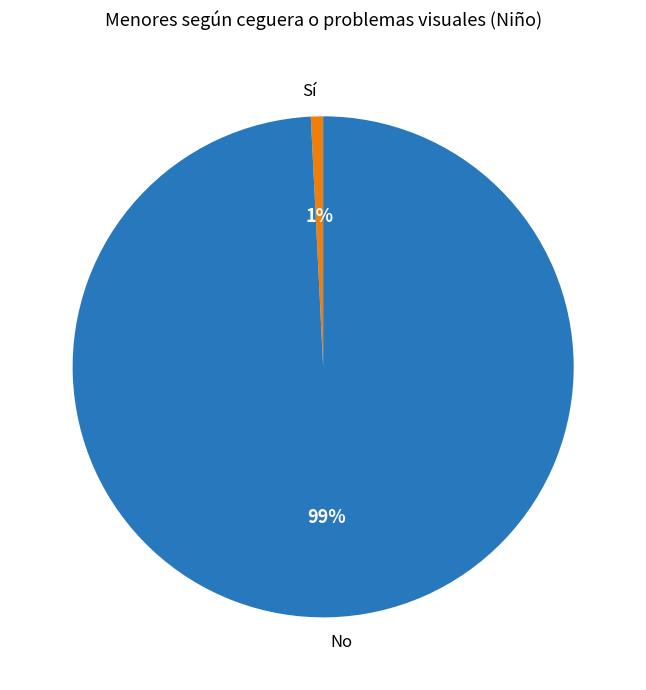

What is the largest slice in the pie chart?

No